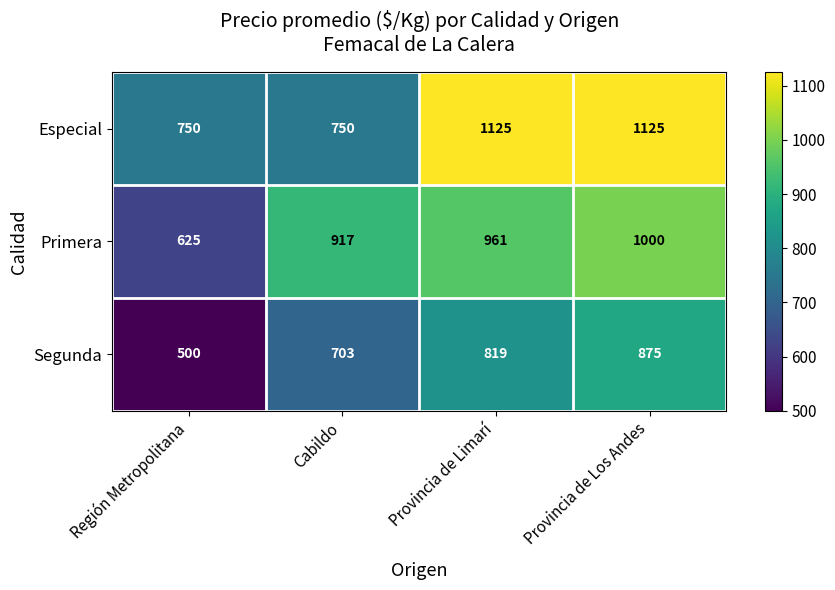

What is the smallest value displayed?

500